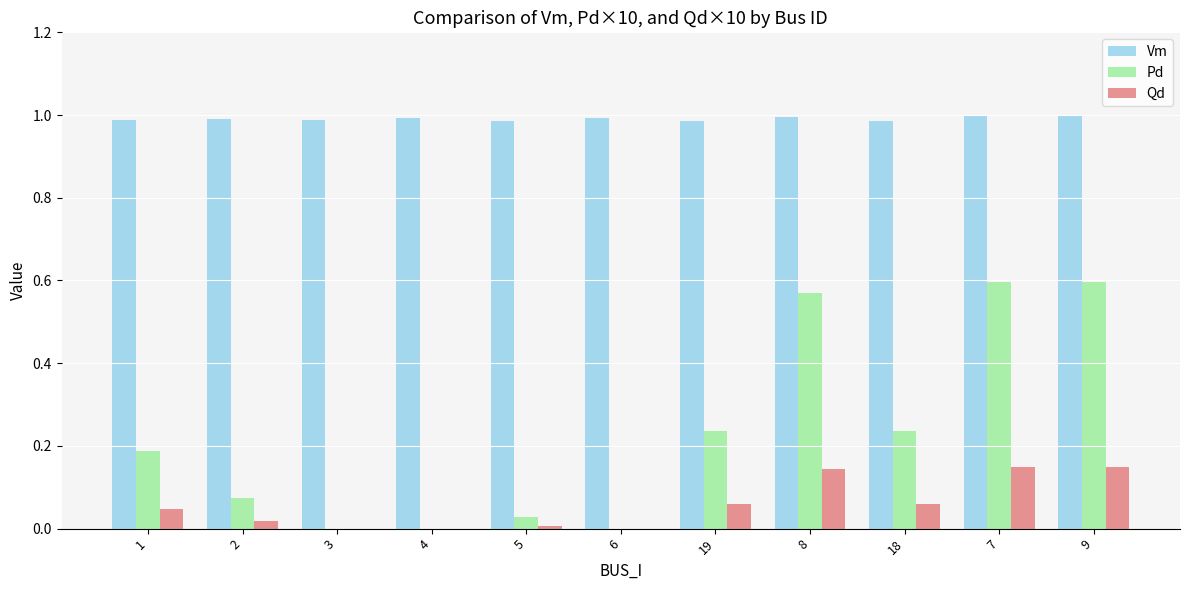

The value of Pd at 6 is -0.2. True or false?

False